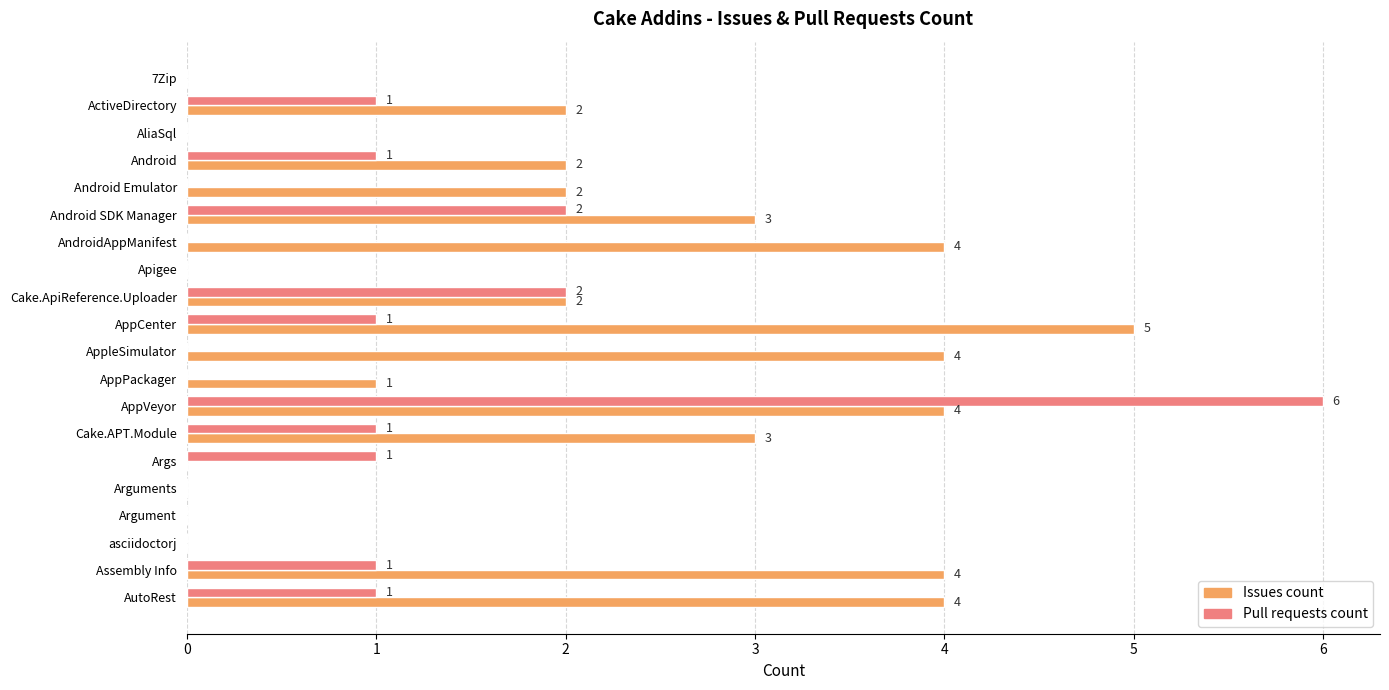

Which series has the largest total across all categories?

Issues count